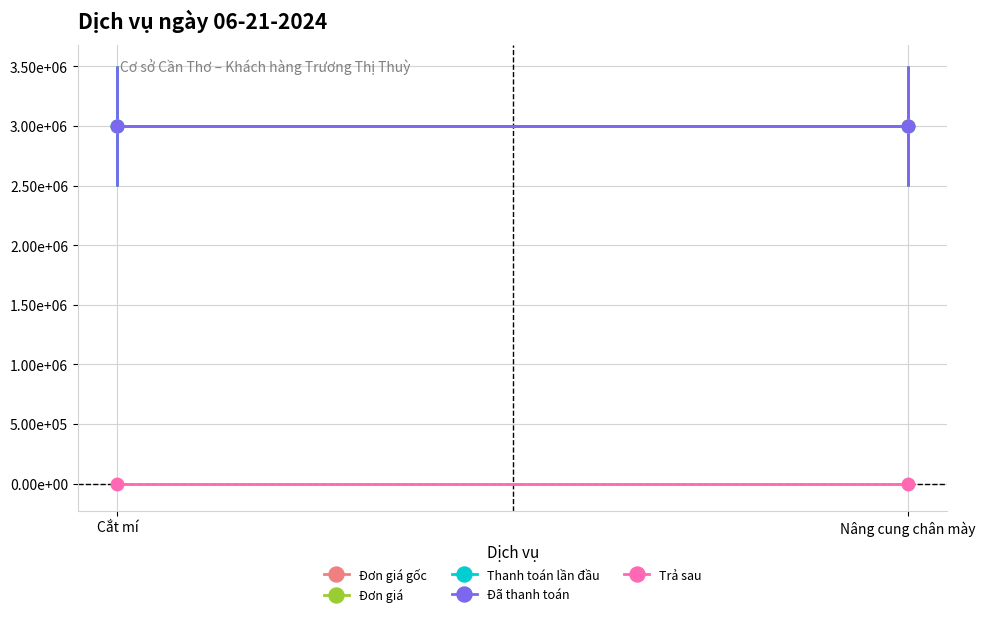

Reading left to right, list all the values displayed in this chart.

Đơn giá gốc: Cắt mí=3000000	Nâng cung chân mày=3000000
Đơn giá: Cắt mí=3000000	Nâng cung chân mày=3000000
Thanh toán lần đầu: Cắt mí=3000000	Nâng cung chân mày=3000000
Đã thanh toán: Cắt mí=3000000	Nâng cung chân mày=3000000
Trả sau: Cắt mí=0	Nâng cung chân mày=0